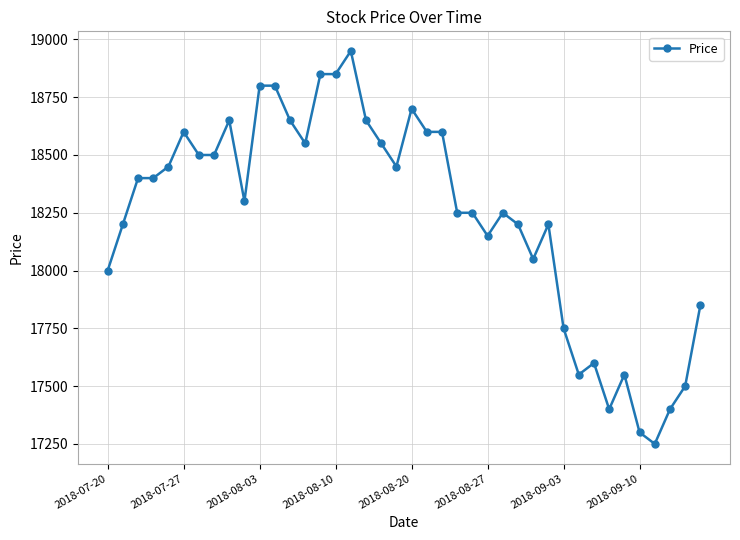

Count the number of data series in this chart.

1